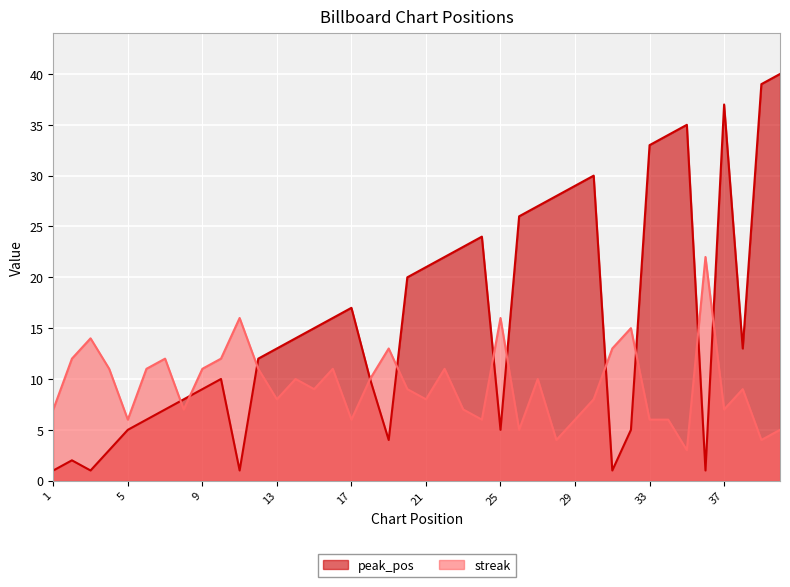

How many values in the peak_pos series are below 14?

20